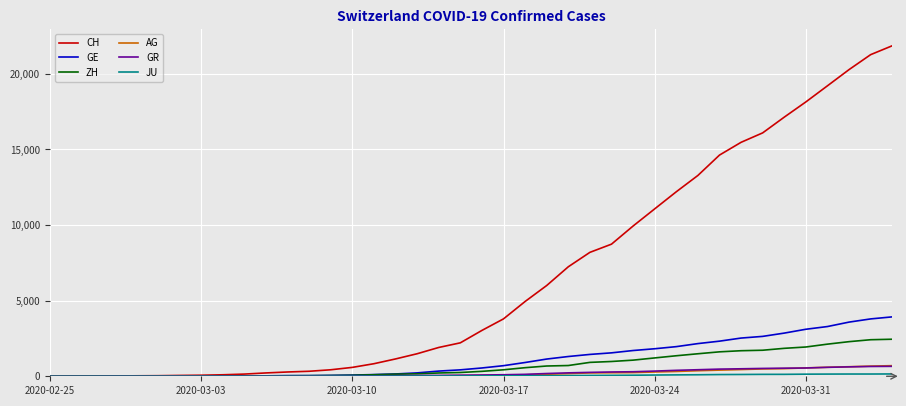

How many series are shown in this chart?

6